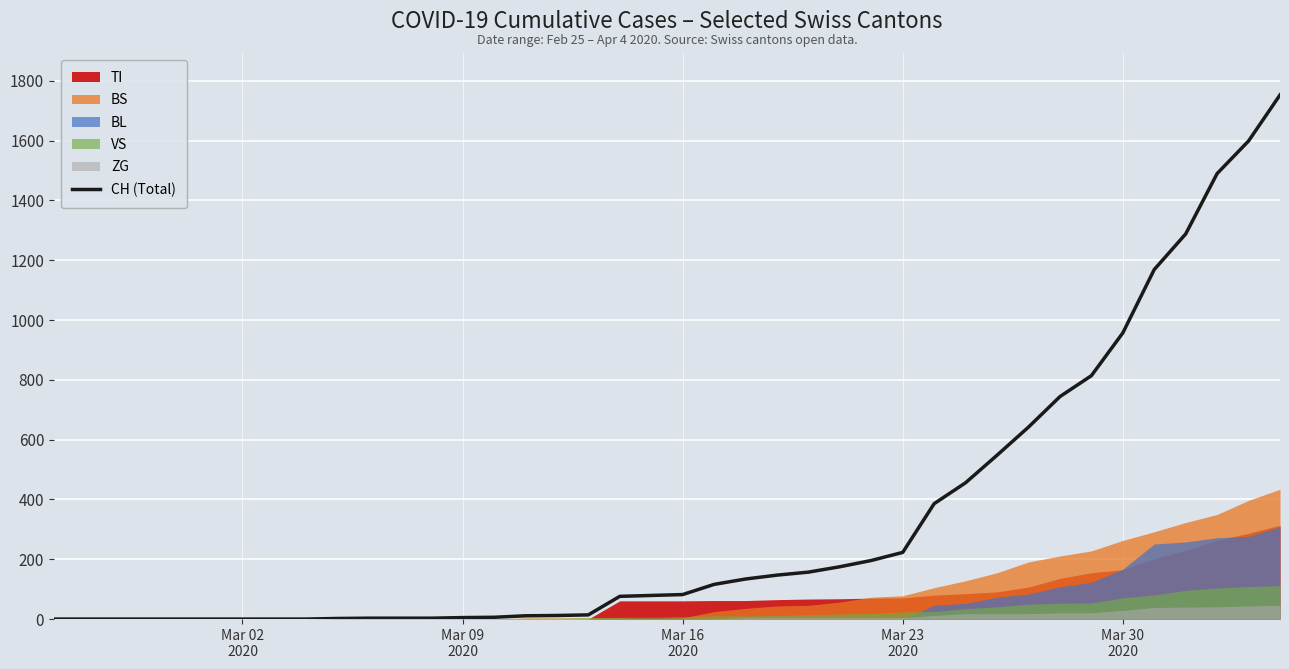

The value at Mar 30 2020 is 354. True or false?

False